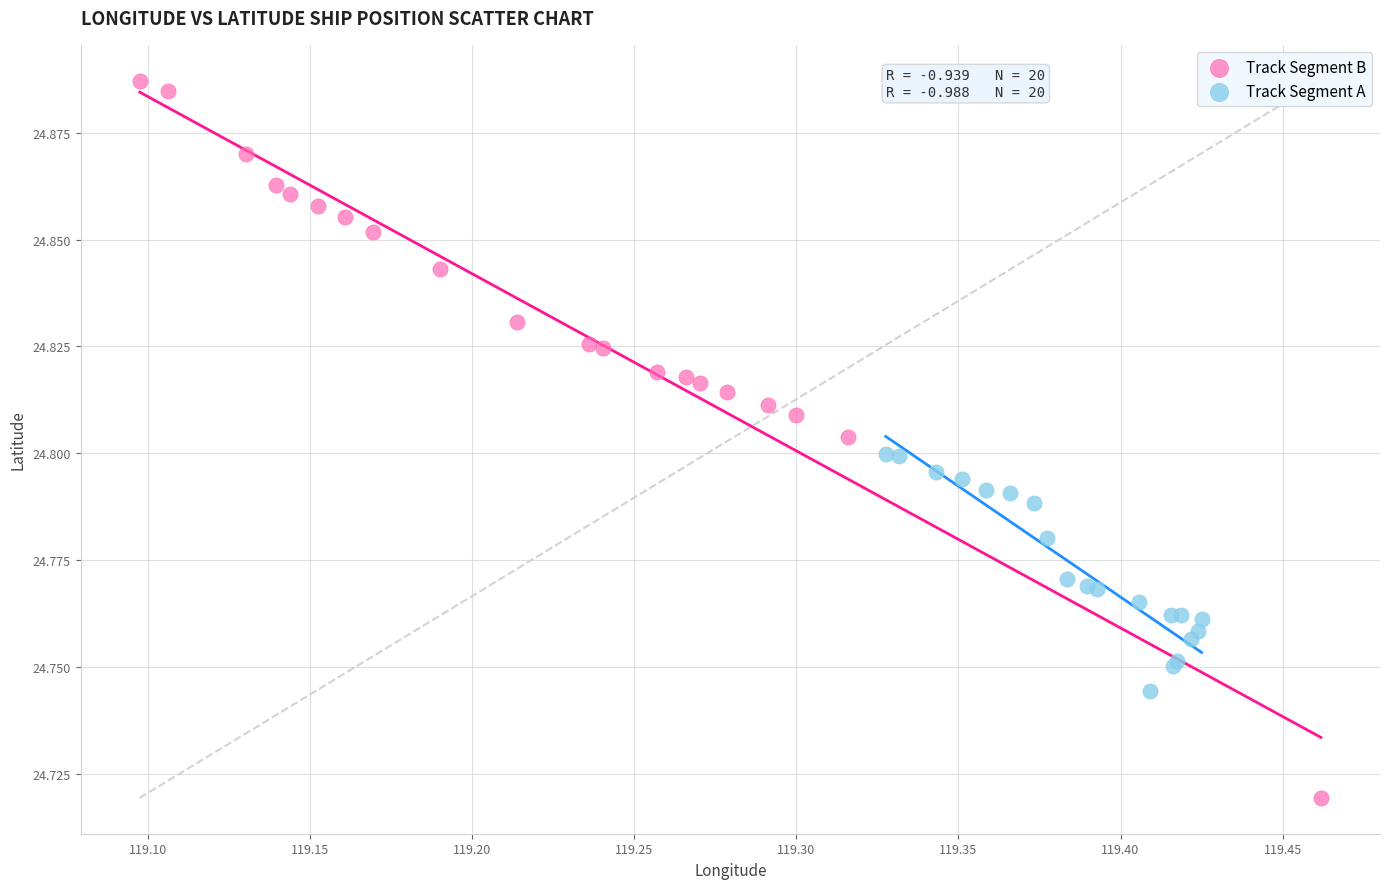

Which series reaches the maximum Y coordinate?

Track Segment B